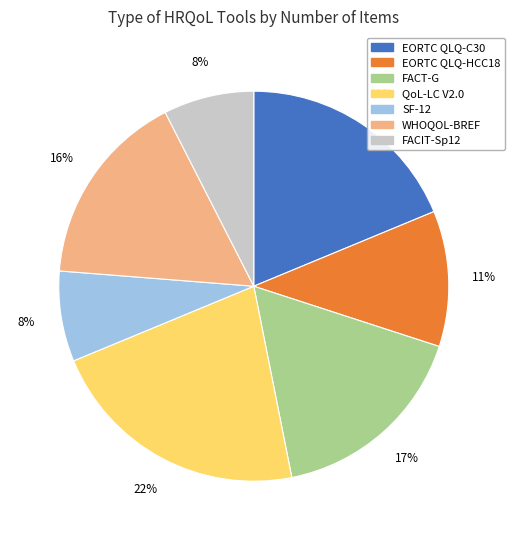

Do EORTC QLQ-C30 and FACIT-Sp12 together represent more than half of the pie?

No